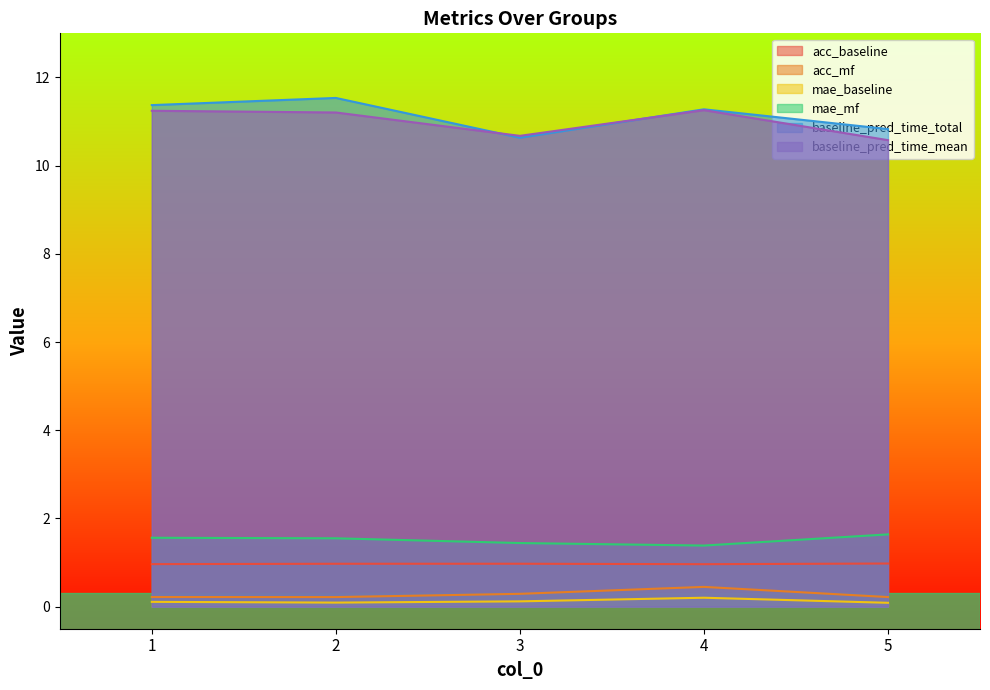

True or false: baseline_pred_time_mean has a value of 11.2 at 1.

True